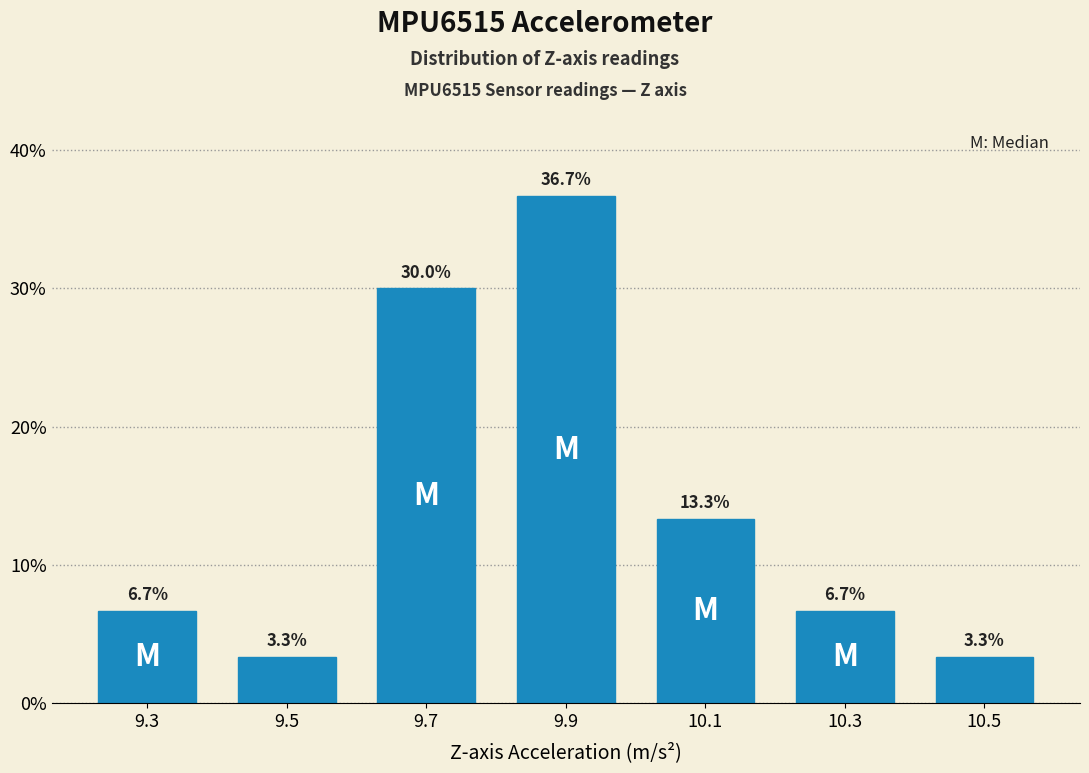

Reading left to right, list every bar in this chart as the range it spans on the x-axis followed by its height.

9.2 to 9.4: 6.7
9.4 to 9.6: 3.3
9.6 to 9.8: 30.0
9.8 to 10.0: 36.7
10.0 to 10.2: 13.3
10.2 to 10.4: 6.7
10.4 to 10.6: 3.3